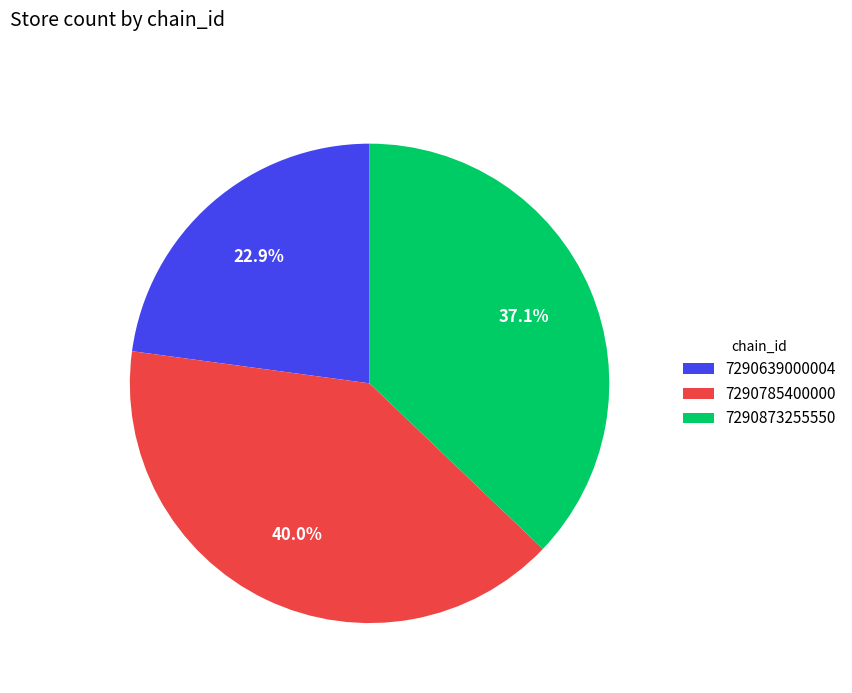

Rank the categories by value from lowest to highest.

7290639000004, 7290873255550, 7290785400000